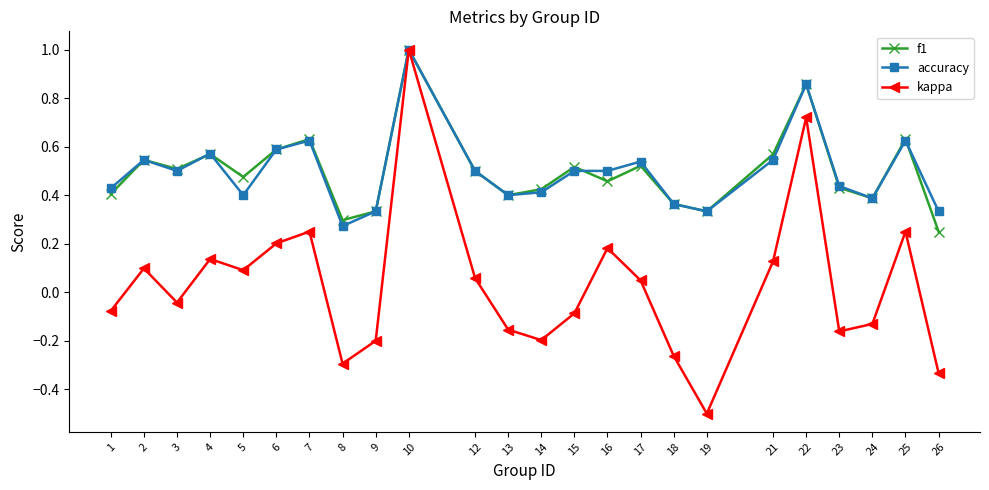

How many lines are shown in the chart?

3